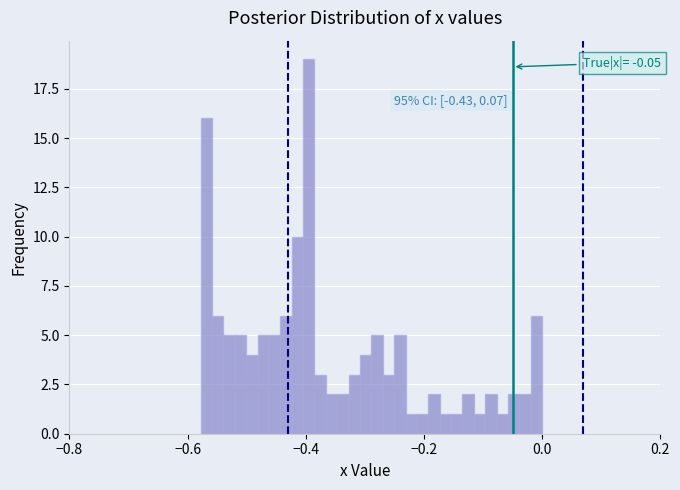

Read against the x-axis, roughly where is the centre of the tallest bar?

-0.40